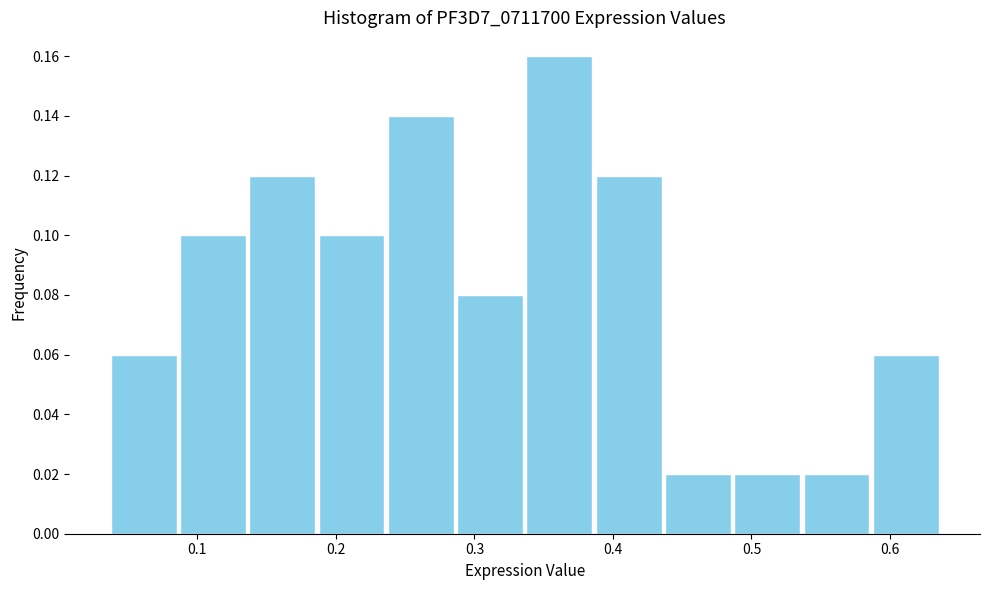

Reading left to right, transcribe this chart: for each bar, give the range it covers on the x-axis and its height. Neither the bar edges nor the heights are printed on the chart, so give them approximately, as read against the axes.

0.04 to 0.09: 0.06
0.09 to 0.14: 0.10
0.14 to 0.19: 0.12
0.19 to 0.24: 0.10
0.24 to 0.29: 0.14
0.29 to 0.34: 0.08
0.34 to 0.39: 0.16
0.39 to 0.44: 0.12
0.44 to 0.49: 0.02
0.49 to 0.54: 0.02
0.54 to 0.59: 0.02
0.59 to 0.64: 0.06